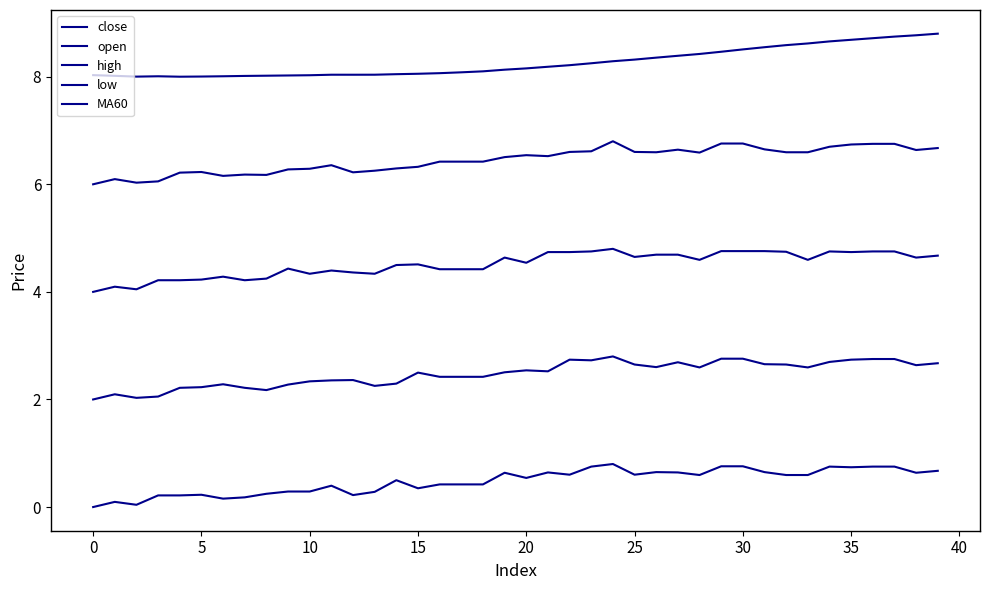

Is this an area chart (filled region under the line)?

No